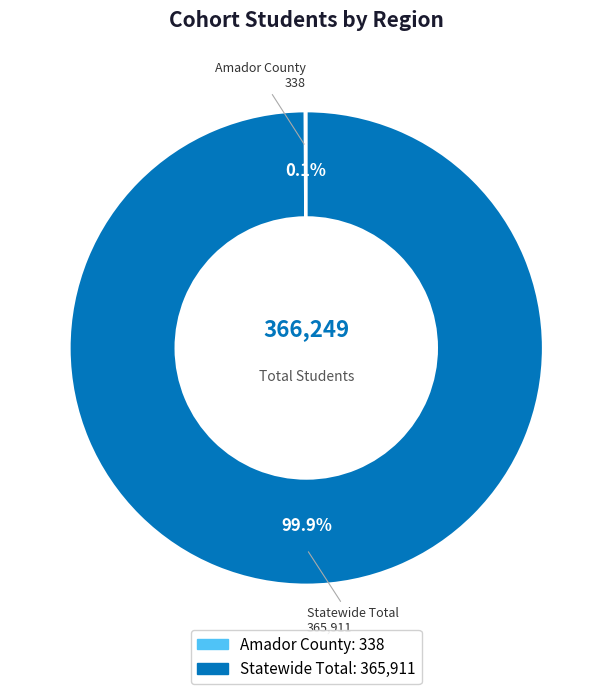

Is there a majority slice in this chart?

Yes